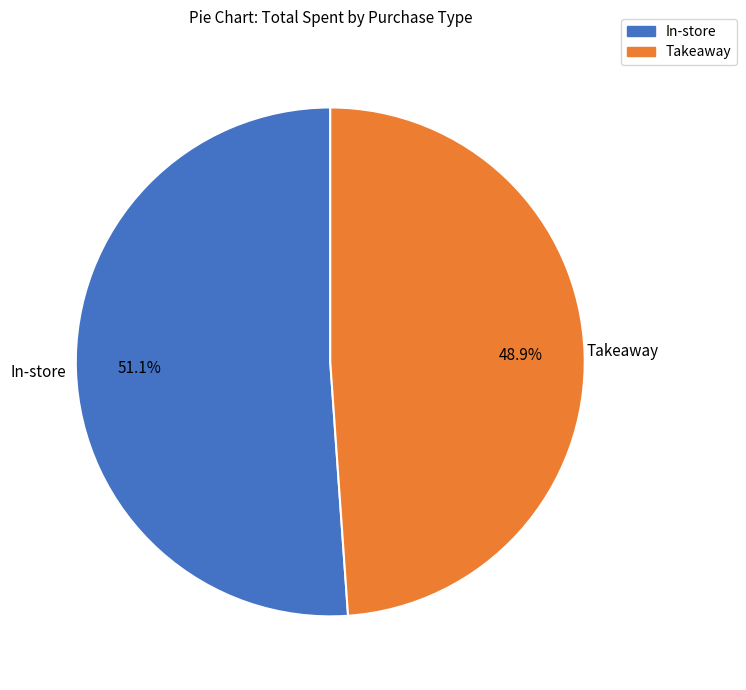

What is the ratio of the value at Takeaway to the value at In-store?

1.0